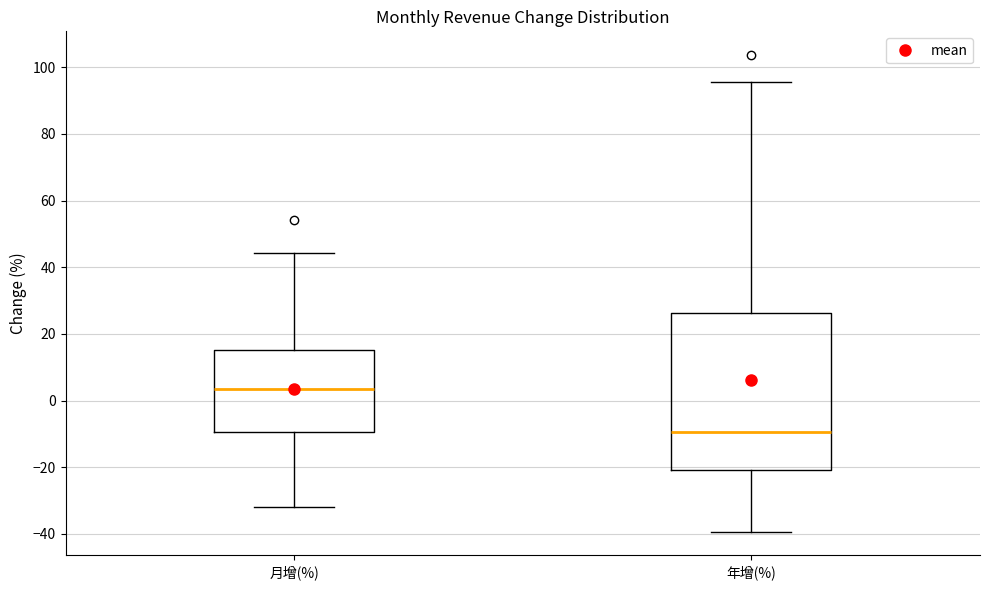

Which box is the tallest, from its lower edge to its upper edge?

年增(%)